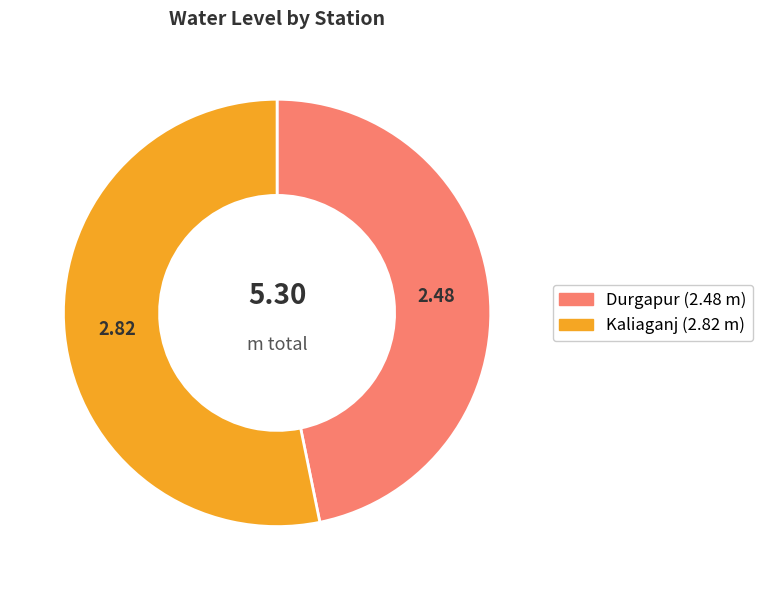

Approximately how many times larger is the value at Durgapur compared to Kaliaganj?

0.9